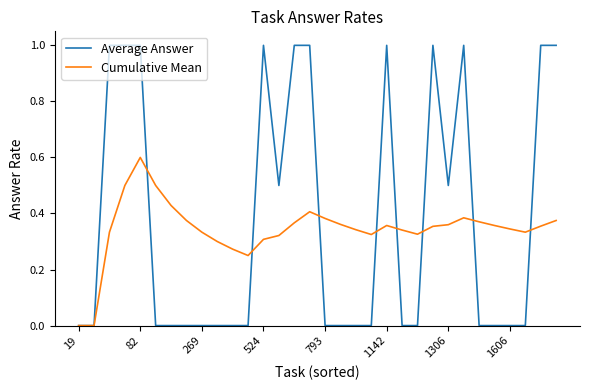

Rank the series by their maximum value, from lowest to highest.

Cumulative Mean, Average Answer